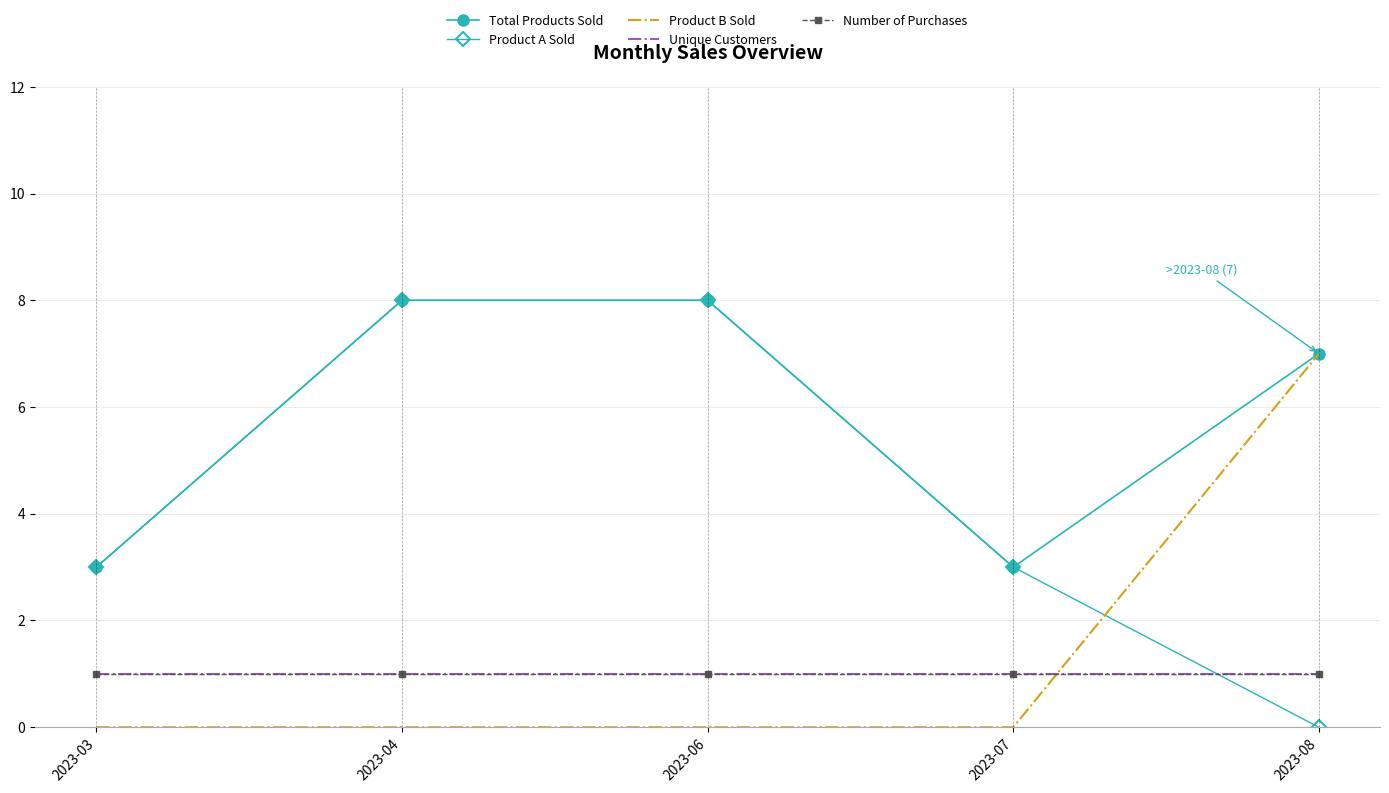

True or false: Product B Sold has a value of 4 at 2023-07.

False